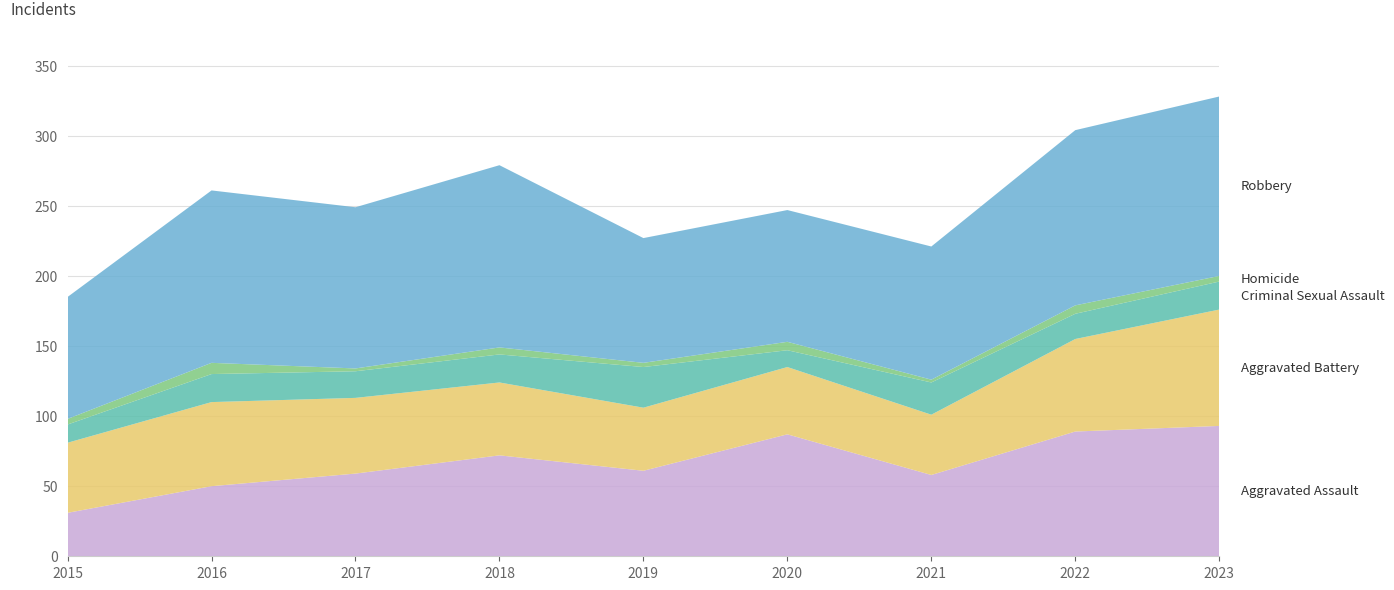

Reading right to left, list all the values displayed in this chart.

Aggravated Assault: 93	89	58	87	61	72	59	50	31
Aggravated Battery: 83	66	43	48	45	52	54	60	50
Criminal Sexual Assault: 20	18	23	12	29	20	19	20	13
Homicide: 4	6	2	6	3	5	2	8	4
Robbery: 128	125	95	94	89	130	115	123	87